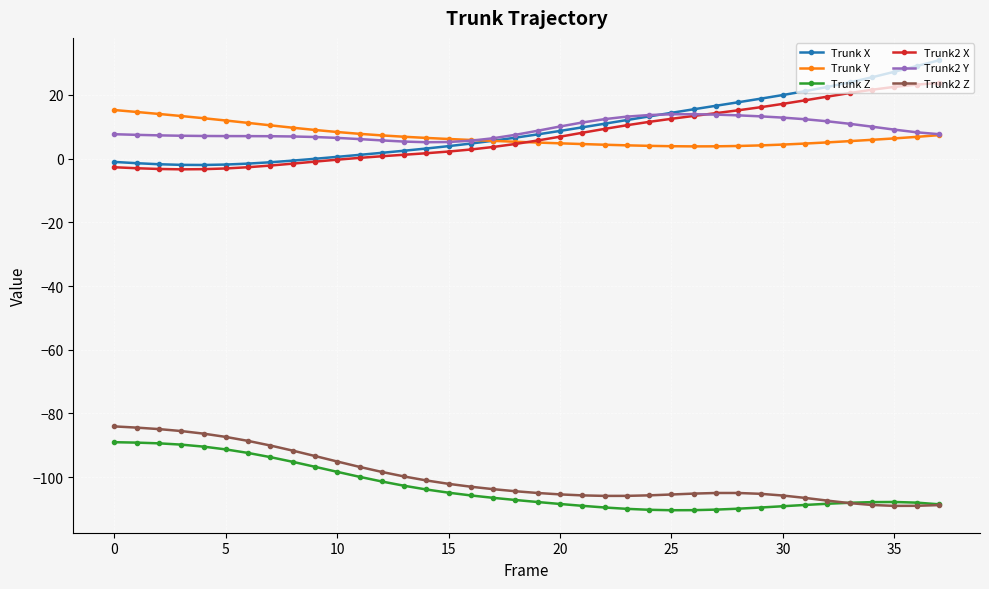

What is the value of the Trunk2 Y point at the 3rd from the left?

7.3